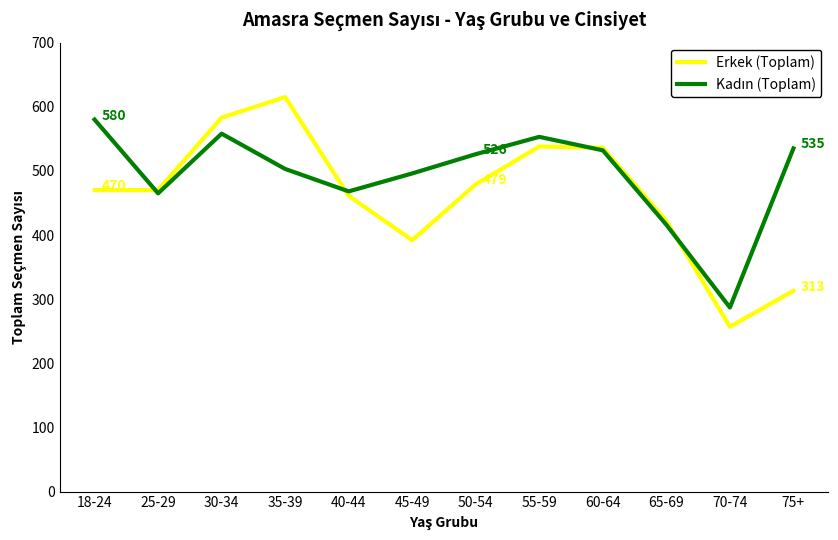

What is the sum of the Erkek (Toplam) values at 60-64 and 25-29?

1006